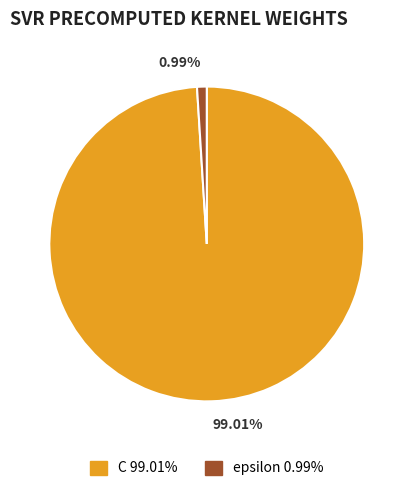

How much of the chart is everything except C?

1.0%